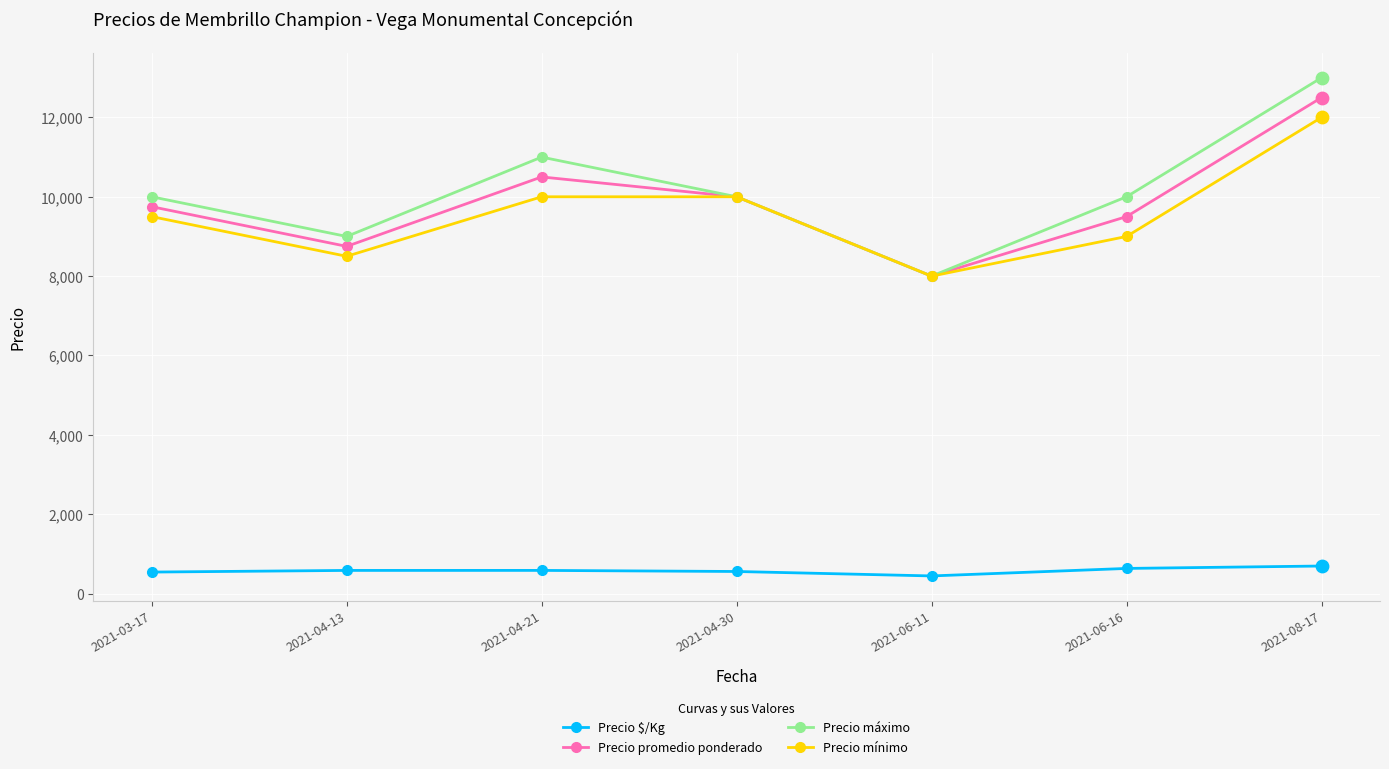

At which category is the sum across all series the highest?

2021-08-17